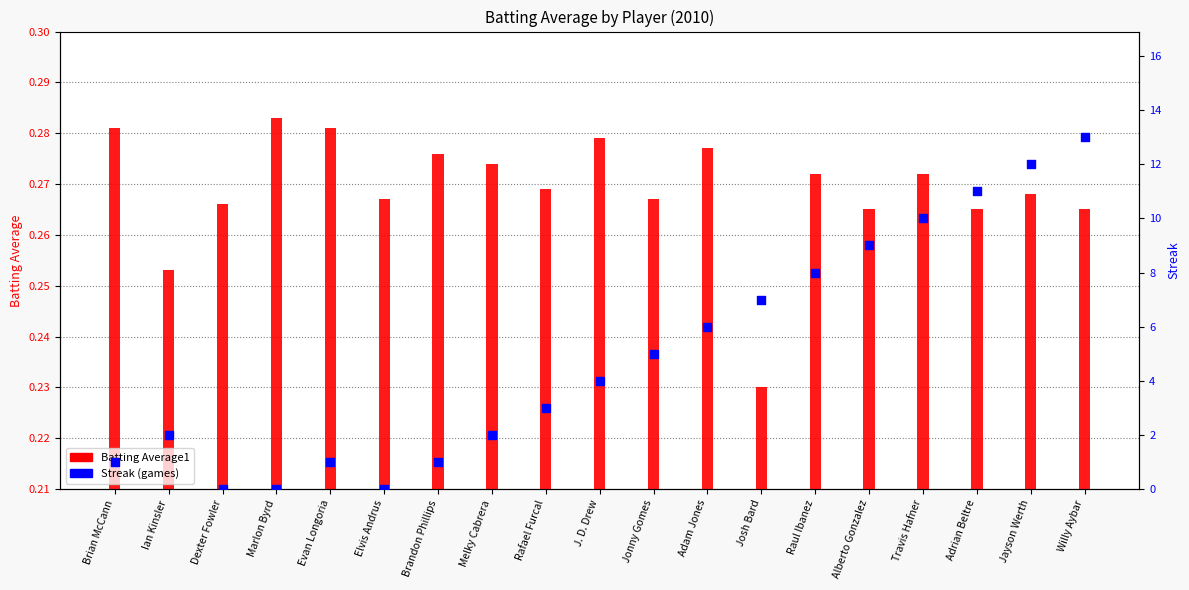

Which series has the largest total across all categories?

Streak